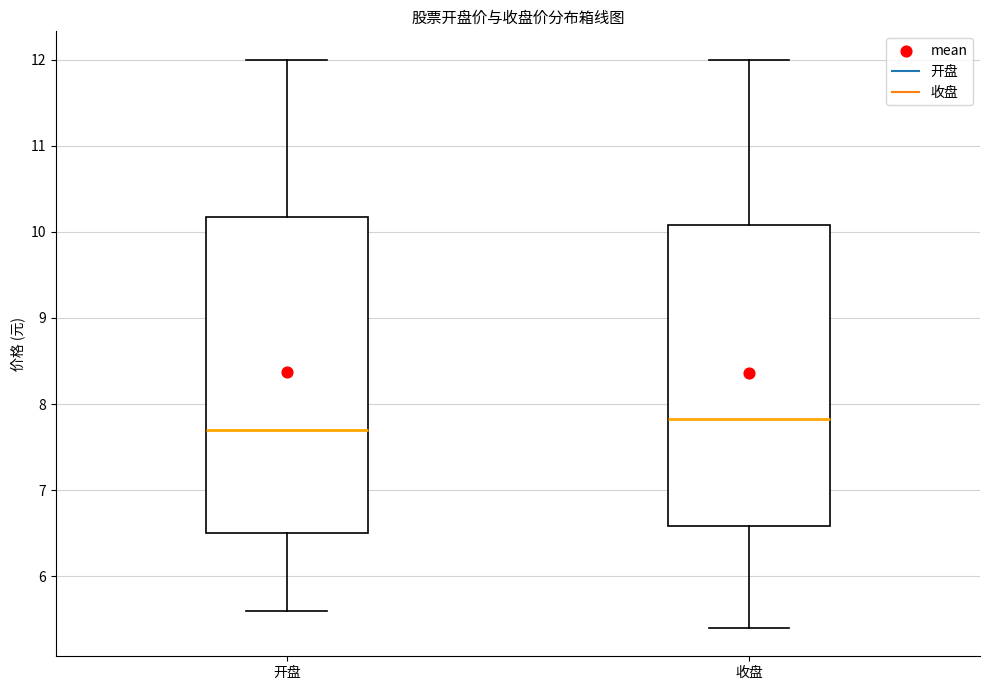

Reading left to right, read every box against the y-axis: the position of its median line, the range the box covers, and the ends of its whiskers. The values are not printed on the chart, so give them approximately, as read against the axis.

开盘: median 7.7, box 6.5 to 10.2, whiskers 5.6 to 12.0
收盘: median 7.8, box 6.6 to 10.1, whiskers 5.4 to 12.0